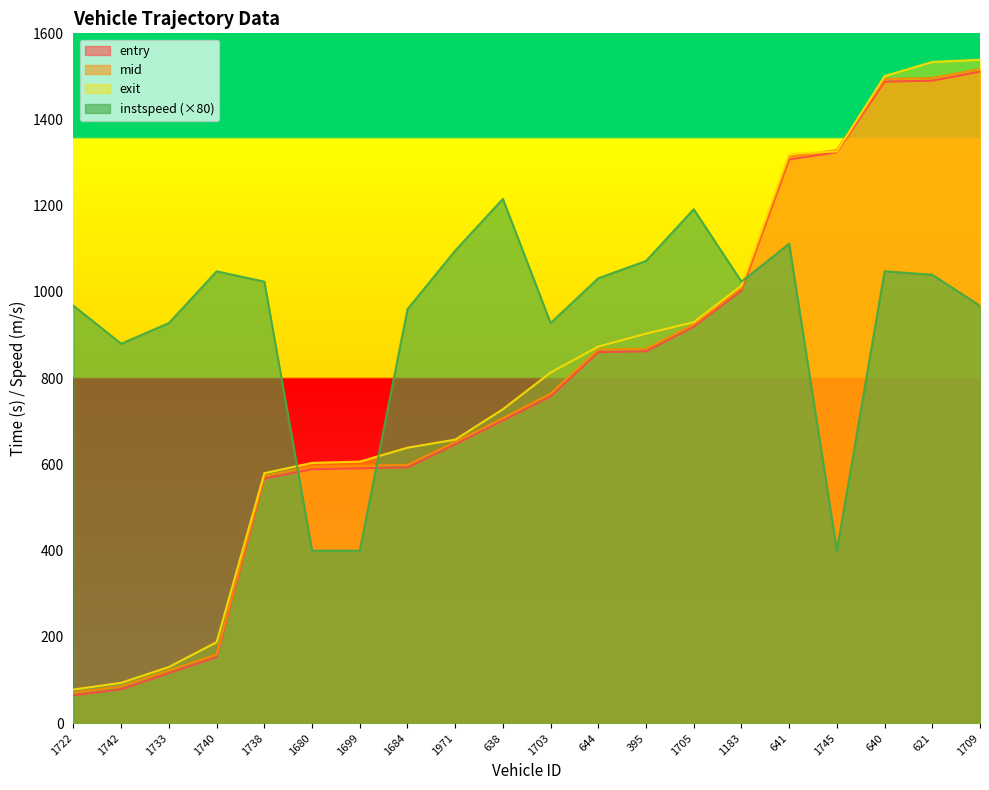

How many lines are shown in the chart?

4